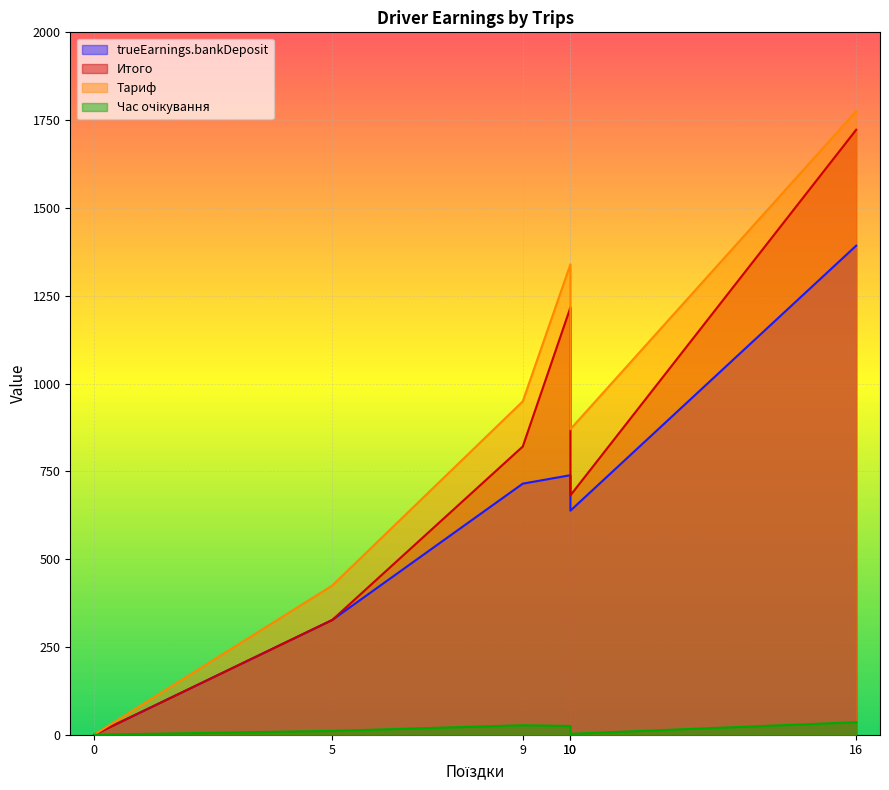

What is the difference between the highest and lowest values at 5?

413.9